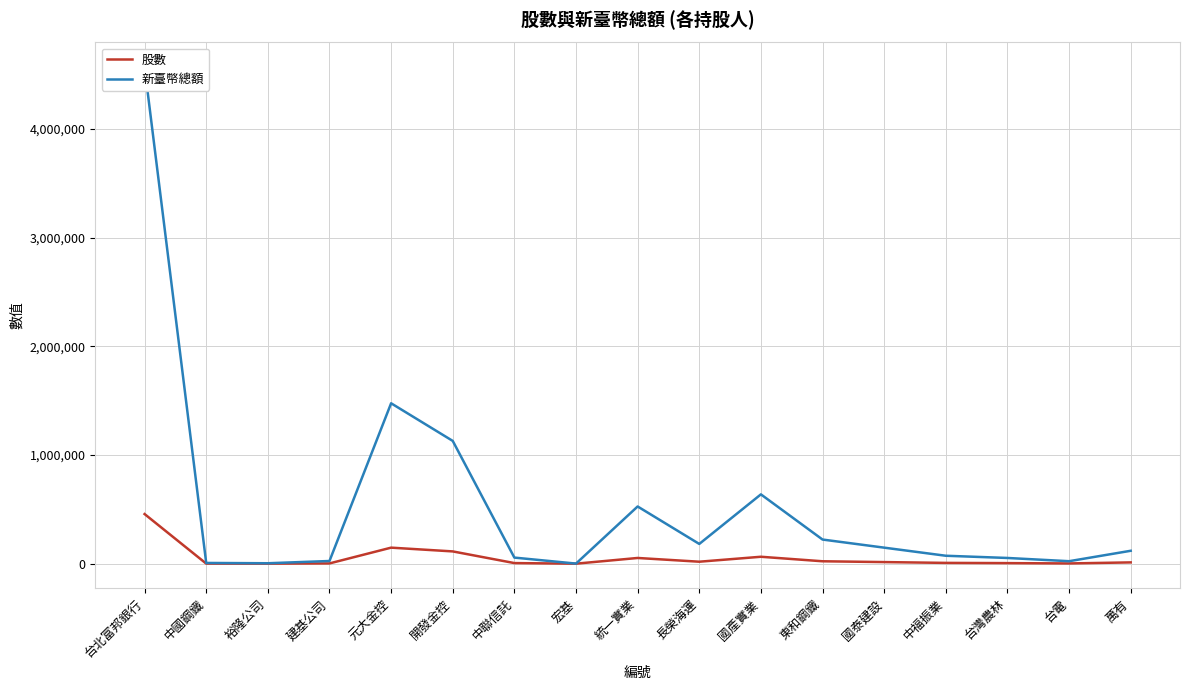

How many data points in 新臺幣總額 are above 118800?

8